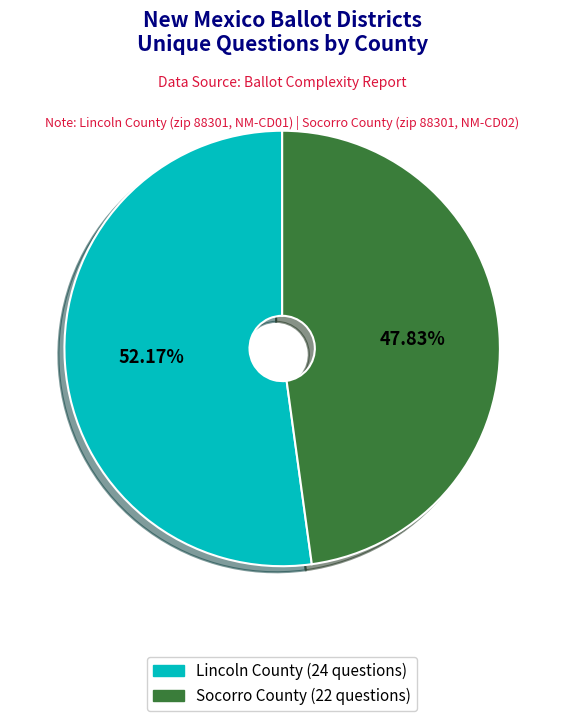

Is it true that Socorro County (22 questions) is 33% of the pie?

False